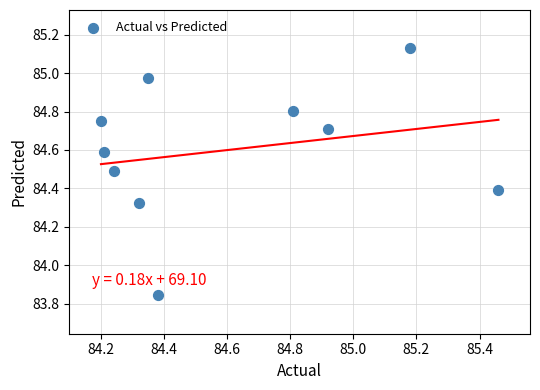

What is the range of Y values (max minus min)?

1.3